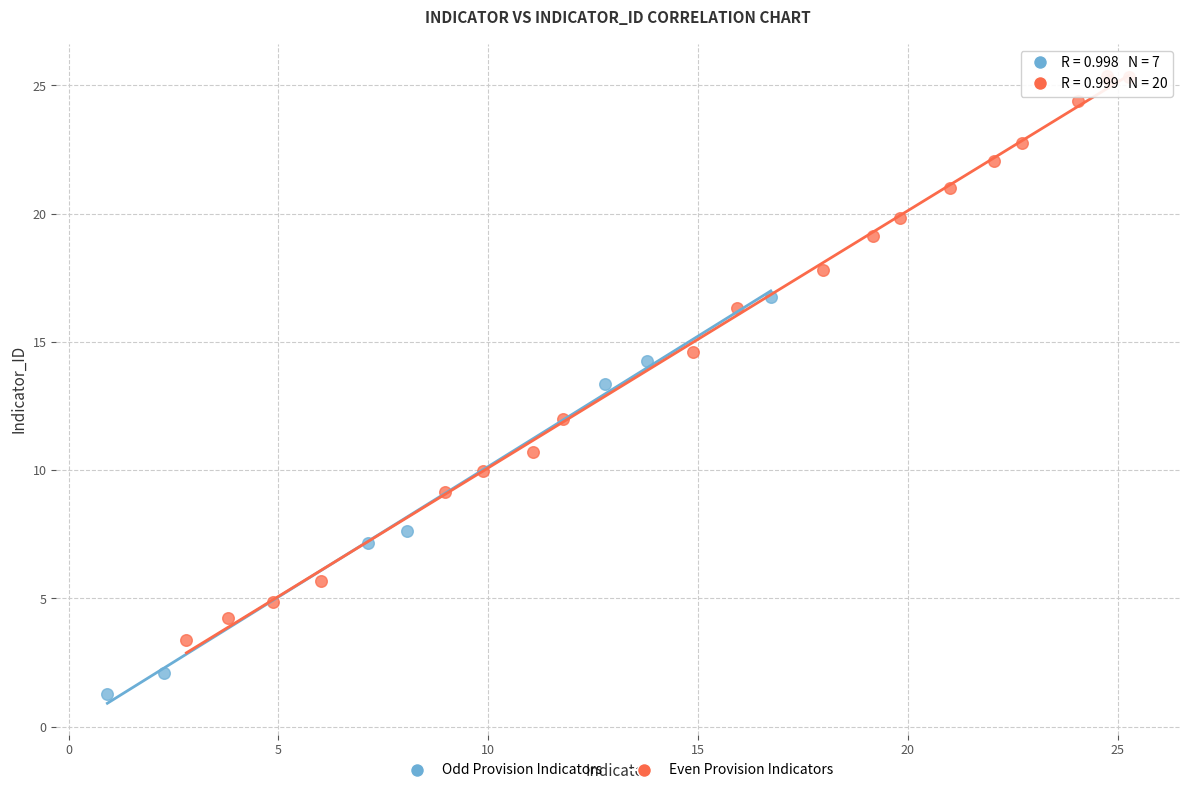

Which series reaches the minimum Y coordinate?

Odd Provision Indicators